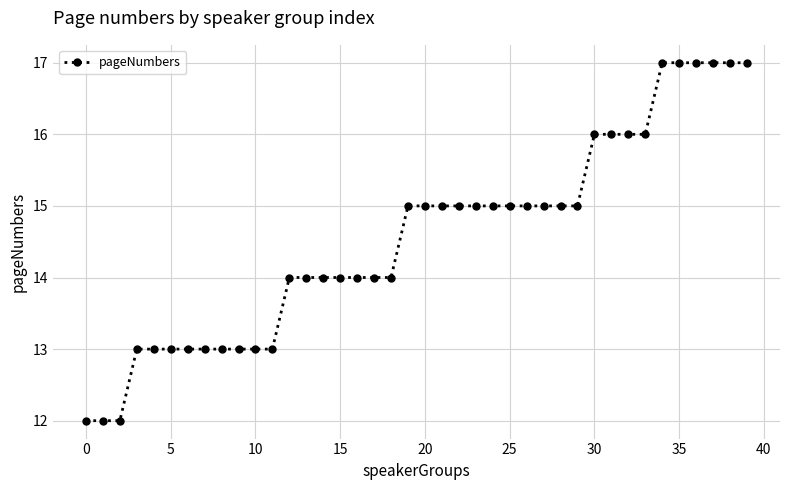

What is the value of the 19th point from the left?

14